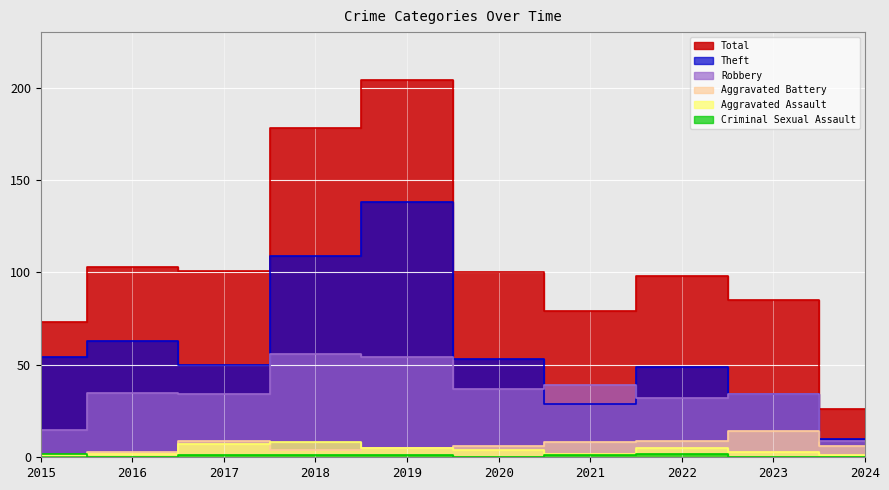

In Theft, how many points are lower than both neighbors (excluding endpoints)?

2